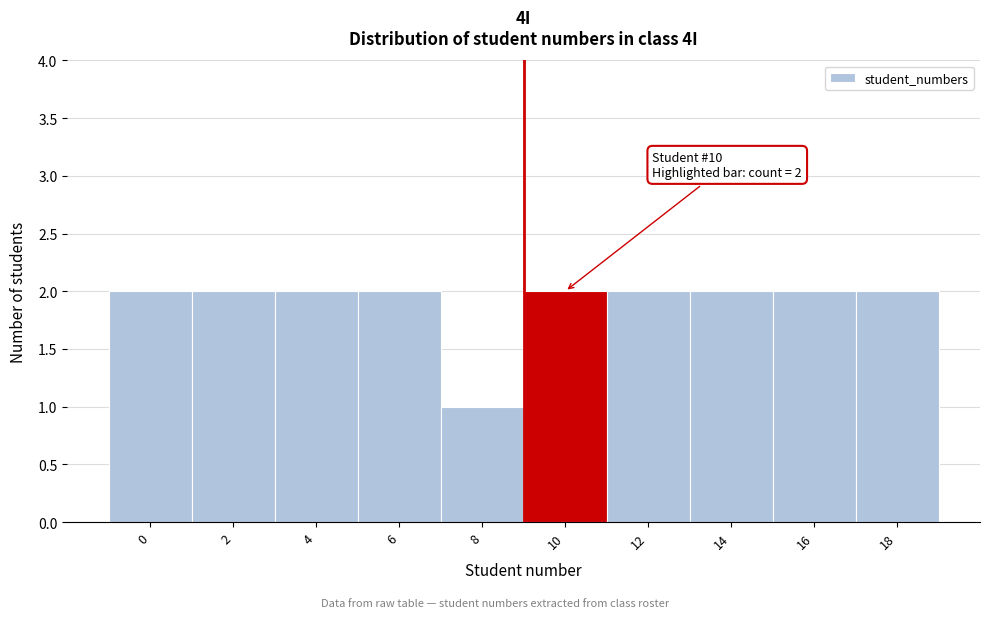

Reading left to right, list all the values displayed in this chart.

0=2	2=2	4=2	6=2	8=1	10=2	12=2	14=2	16=2	18=2